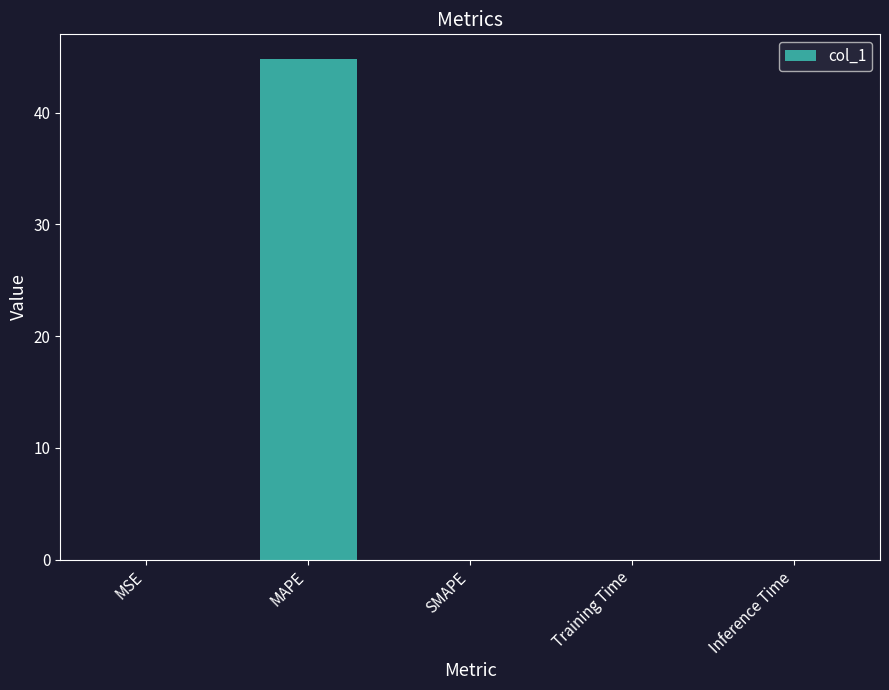

Which category has the highest value across all series?

MAPE